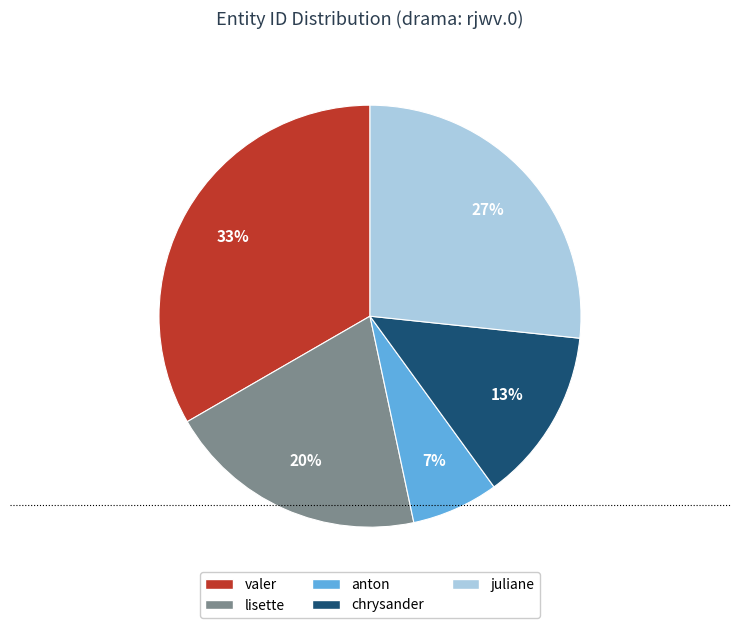

To the nearest percent, what percentage of the pie is anton?

7%